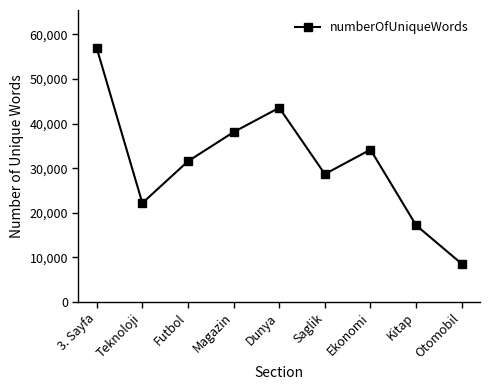

How many data points are less than 31550?

4